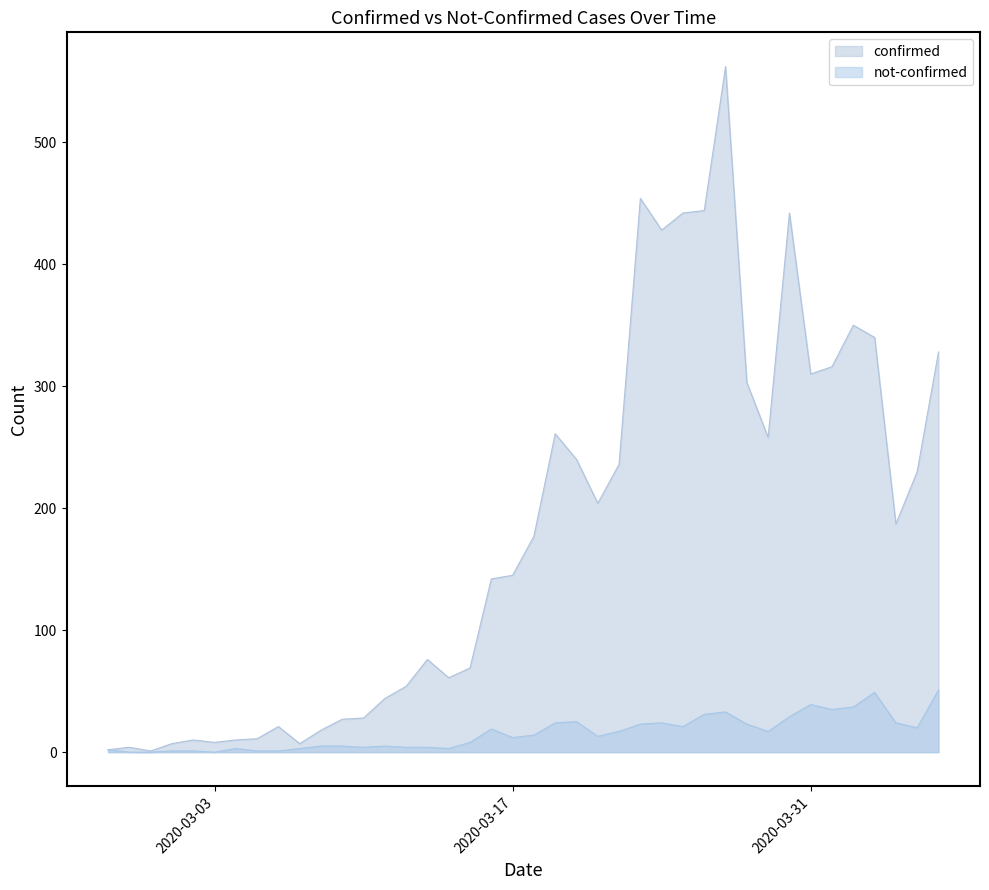

True or false: not-confirmed and confirmed cross at least once.

False